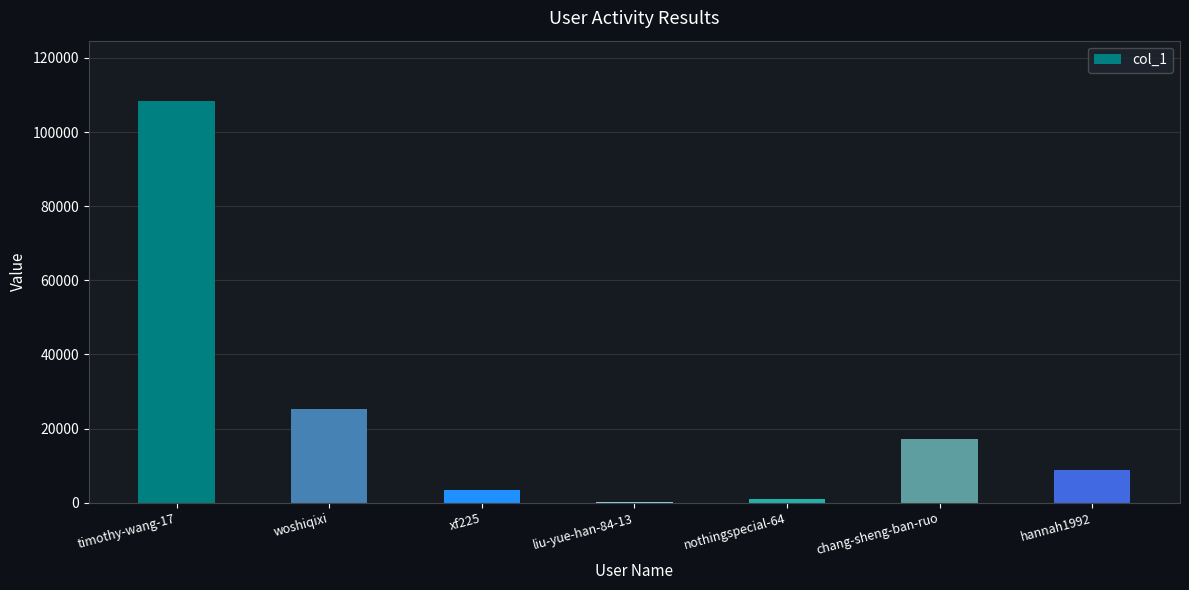

What is the maximum value shown in the chart?

108385